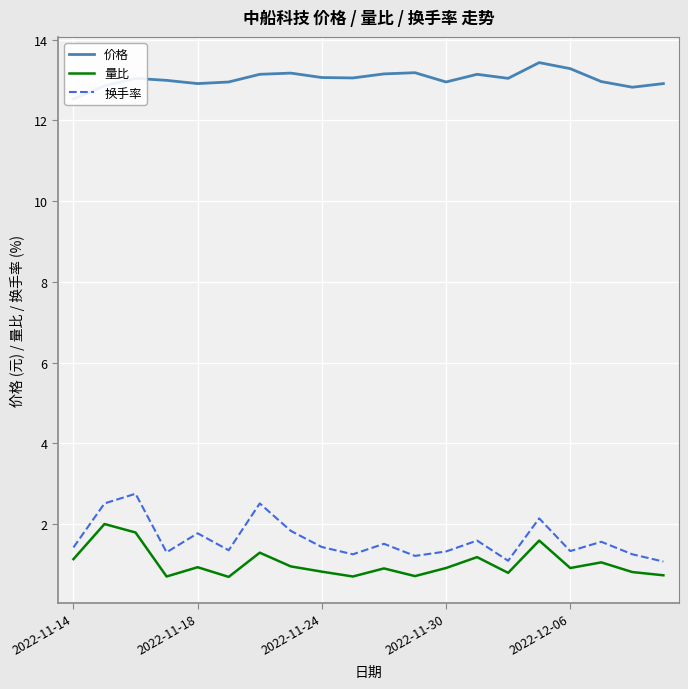

At how many categories does at least one series exceed 11?

20